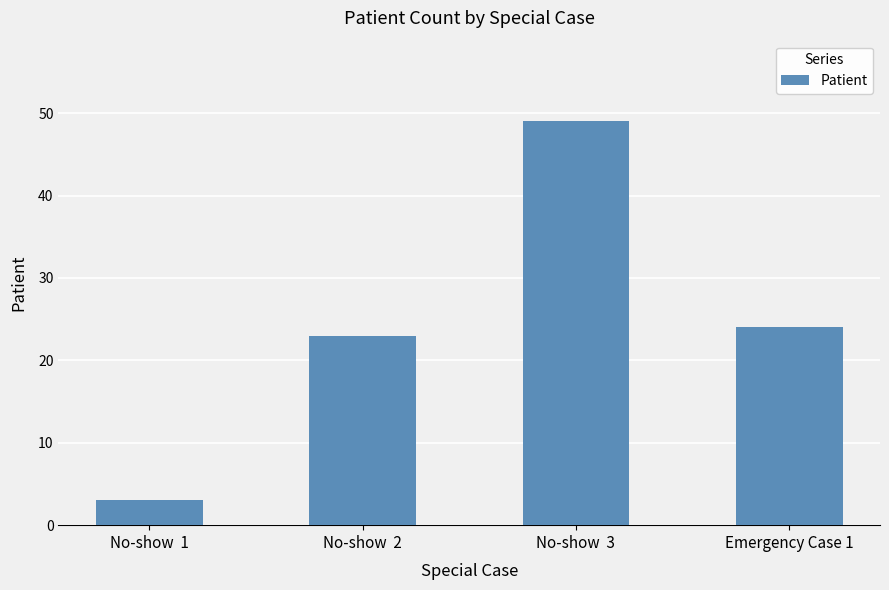

Reading left to right, transcribe all the data shown in this chart.

No-show  1=3	No-show  2=23	No-show  3=49	Emergency Case 1=24